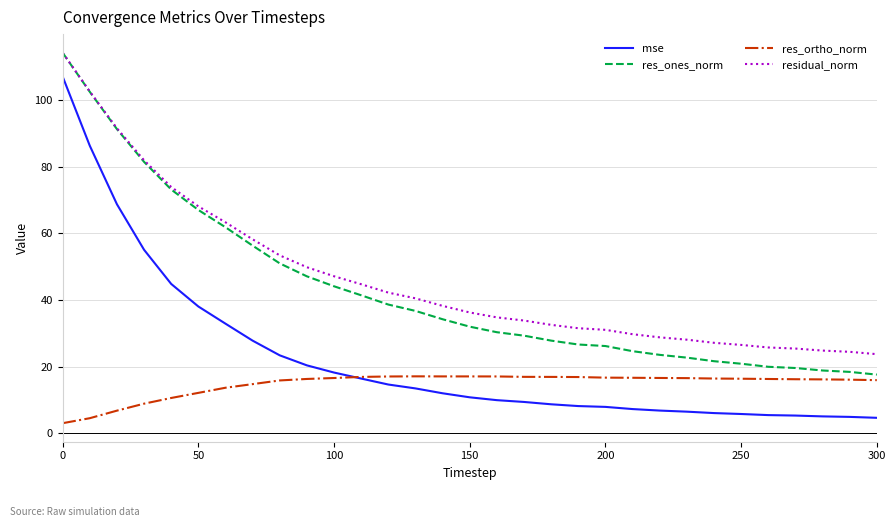

True or false: residual_norm and res_ortho_norm intersect in this chart.

False